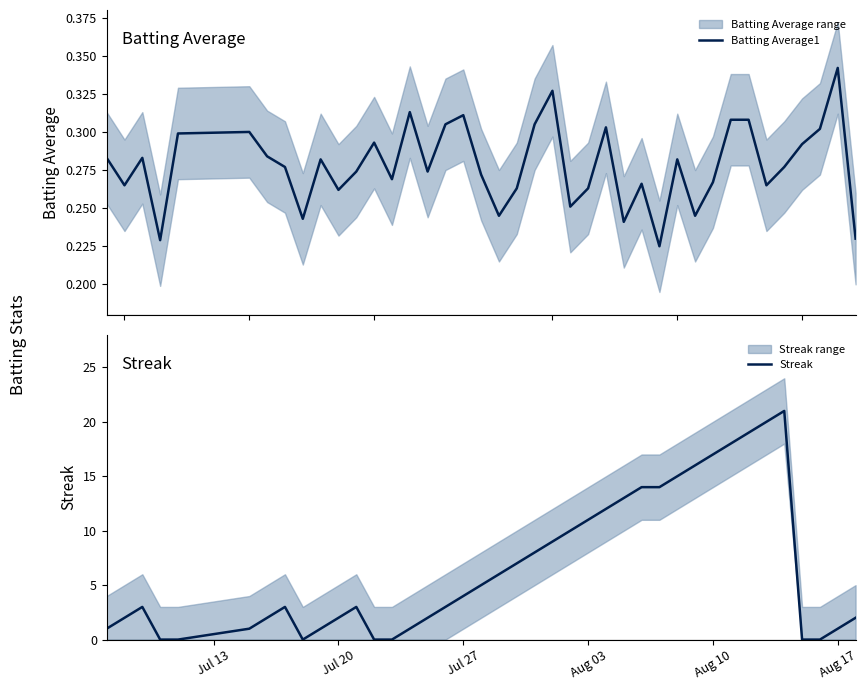

How many intersections are there between Batting Average1 and Streak?

8